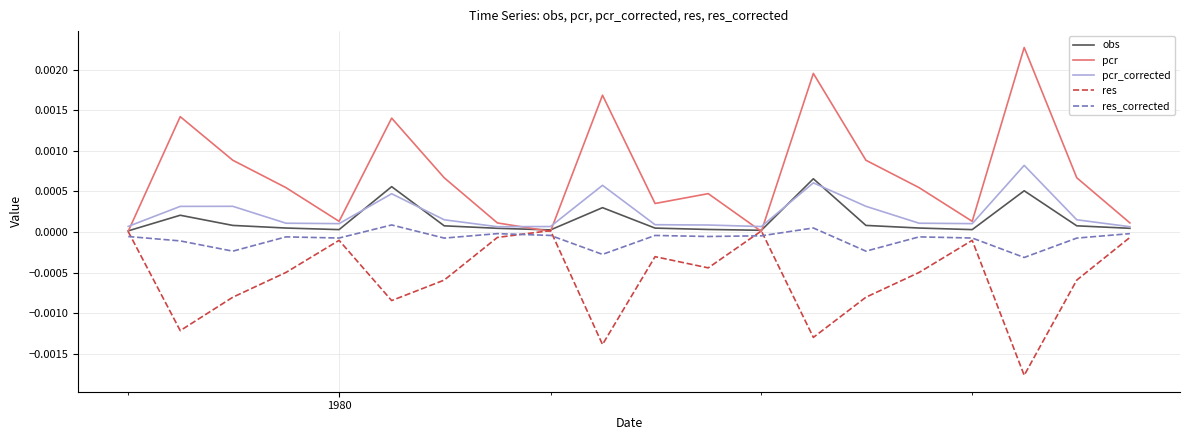

True or false: res_corrected and pcr_corrected intersect in this chart.

False